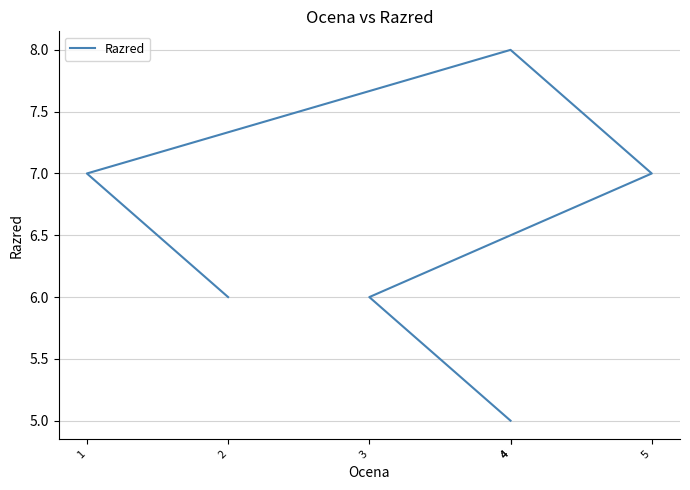

How many interior local peaks (higher than both neighbors) does the data have?

1